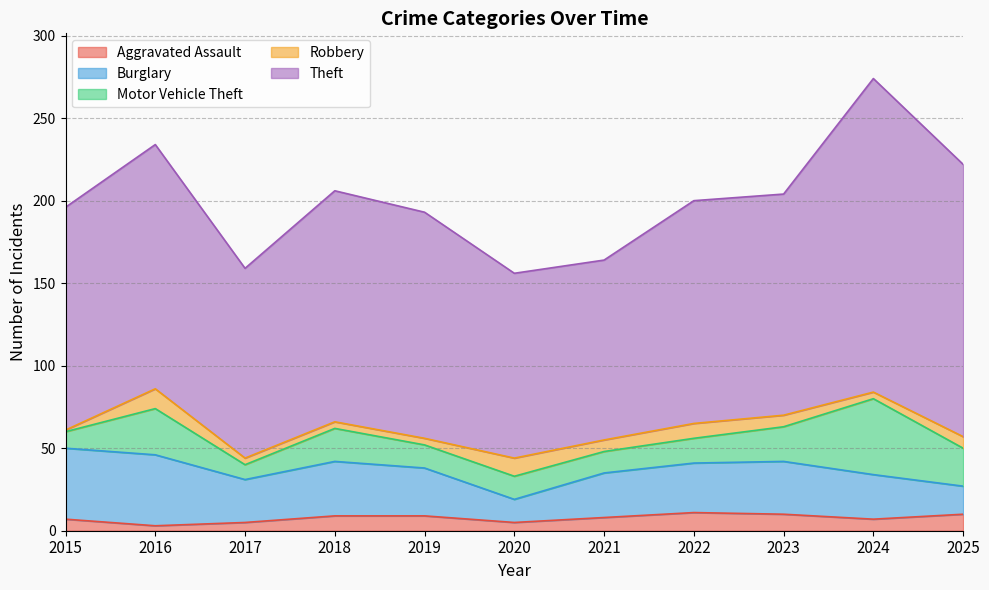

Does the chart have visible grid lines?

Yes